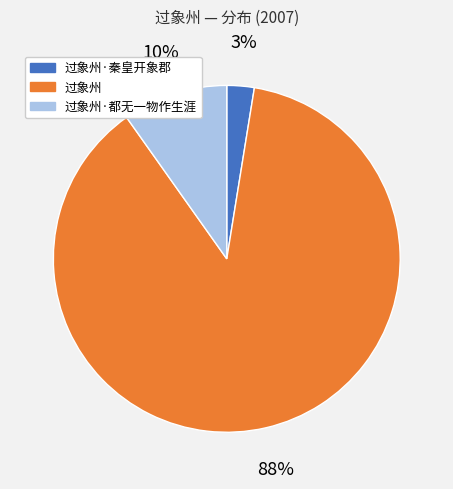

True or false: 过象州 accounts for 57% of the total.

False